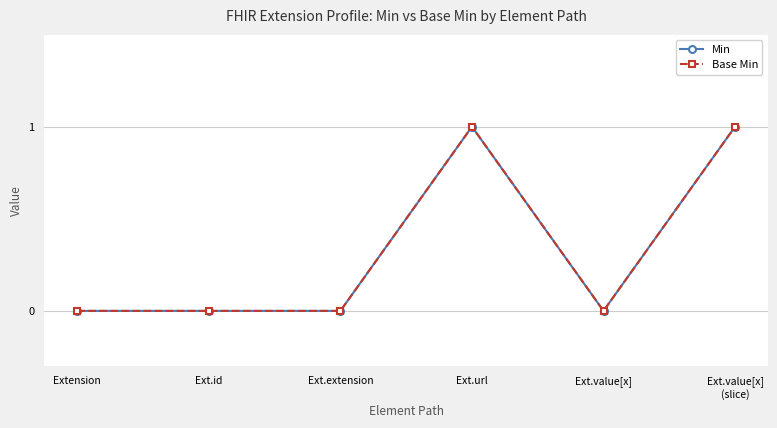

At which category does Base Min reach its first local valley?

Ext.value[x]